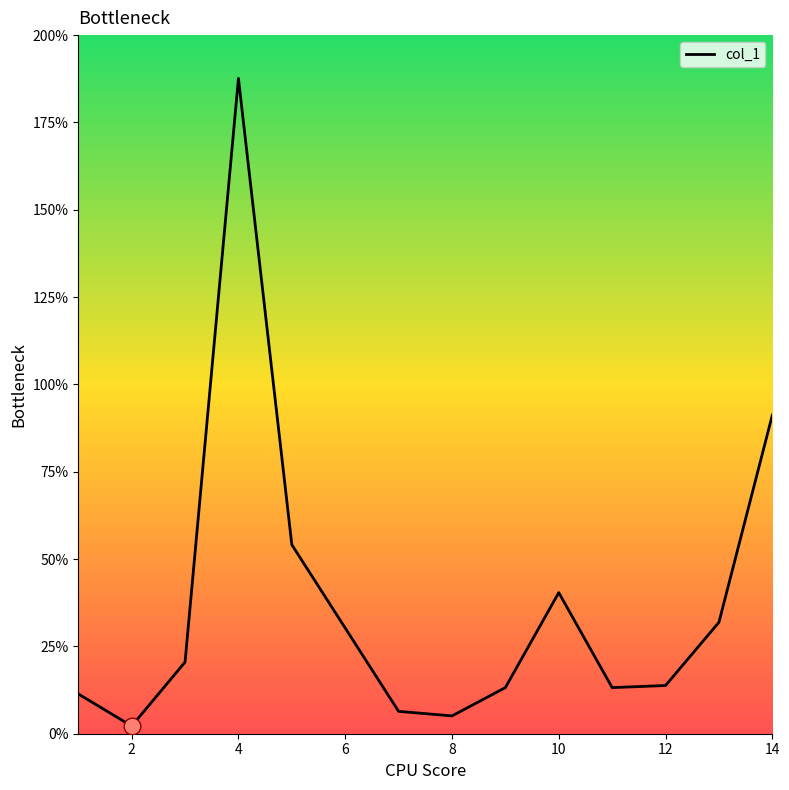

What is the average value?

37.8